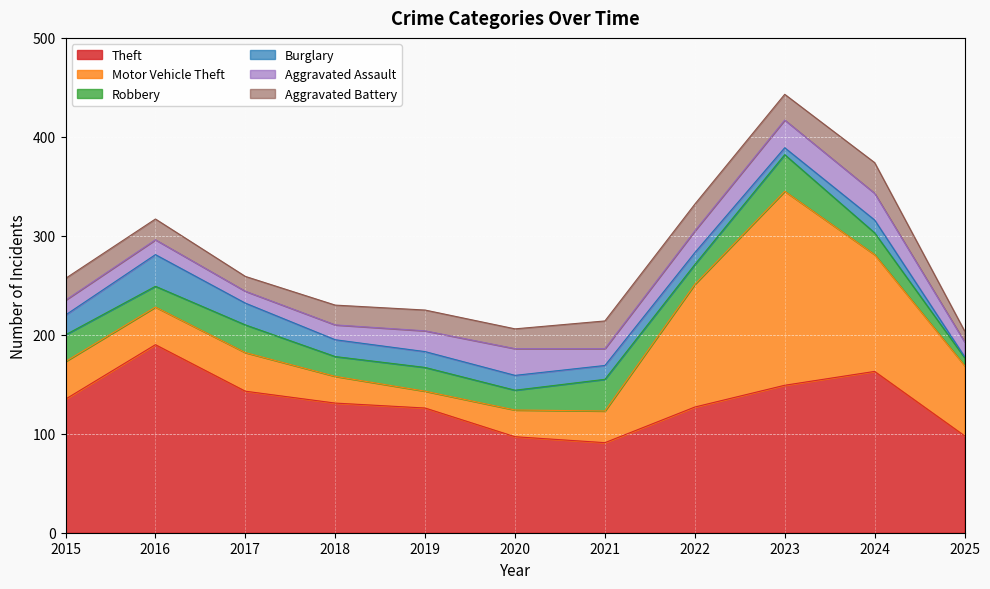

True or false: Aggravated Assault has a value of 29 at 2022.

False